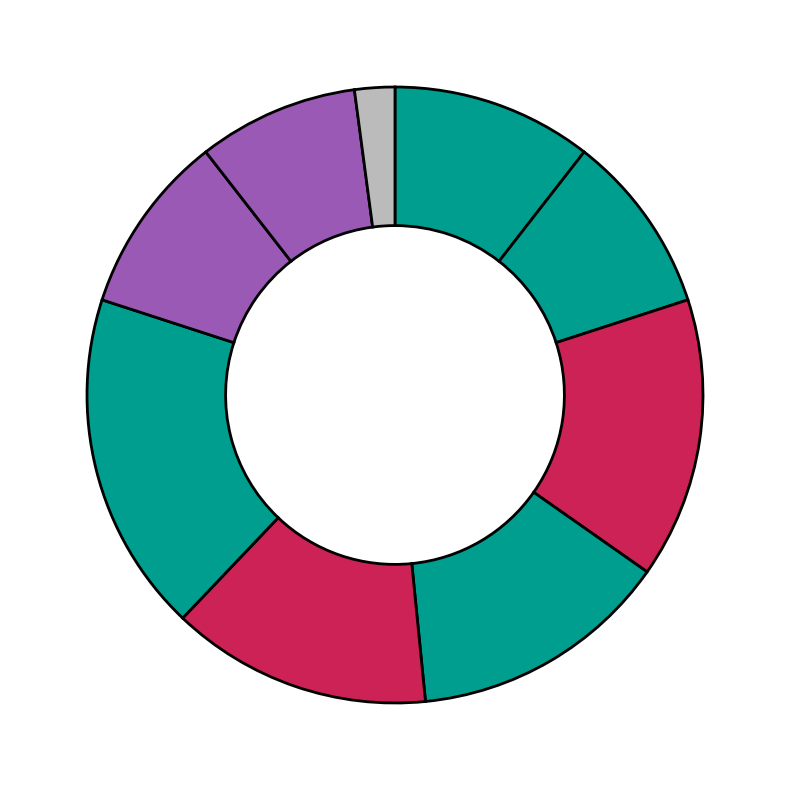

To the nearest percent, what is the average slice percentage?

11%